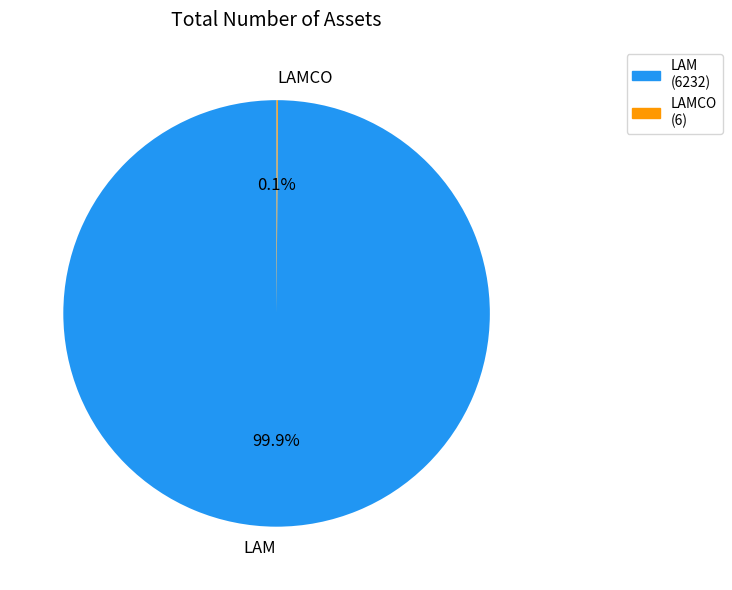

Which category accounts for the majority?

LAM